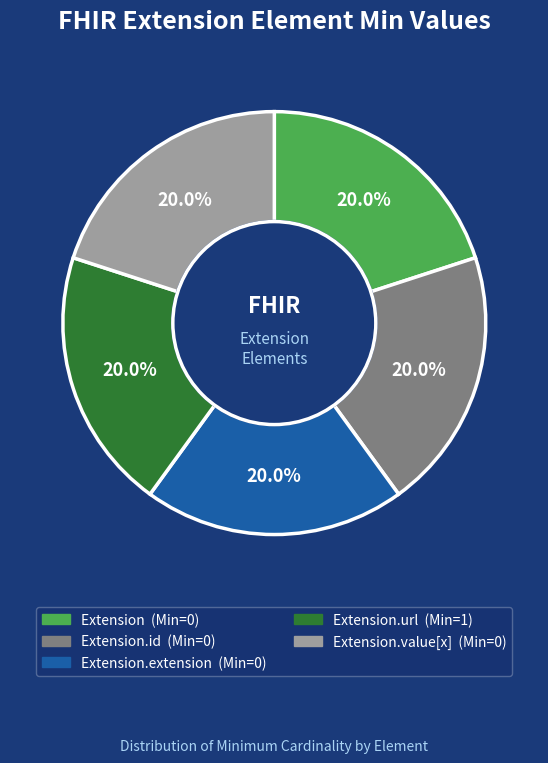

To the nearest percent, what is the difference between the largest and smallest slice percentages?

0%